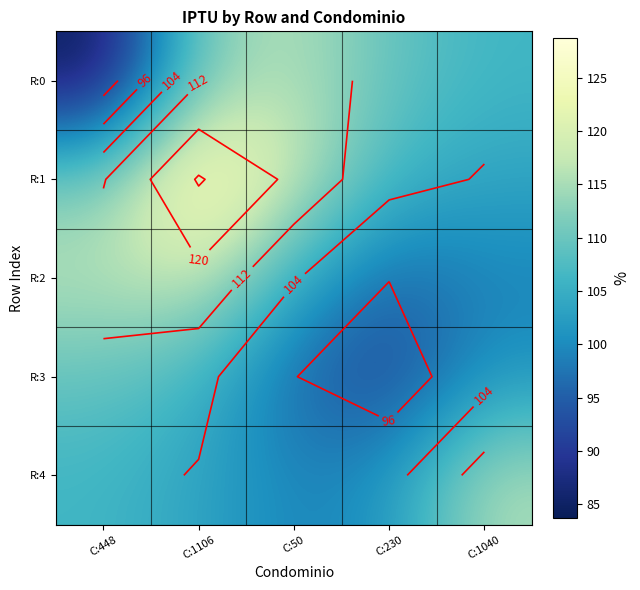

List the series in order of their peak value, lowest first.

R:3, R:4, R:0, R:2, R:1